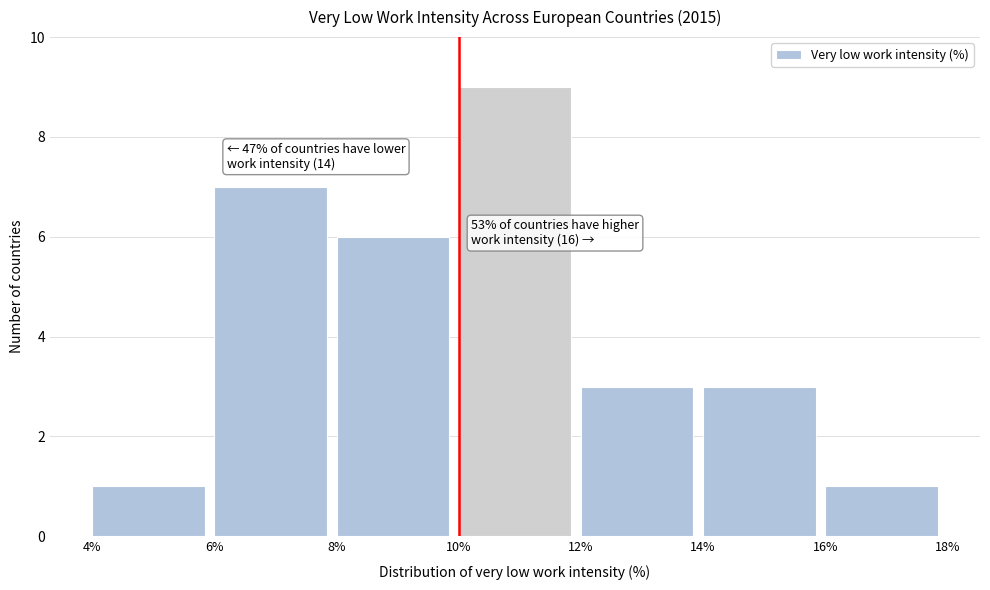

Over which range of the x-axis is the bar tallest?

10% to 12%